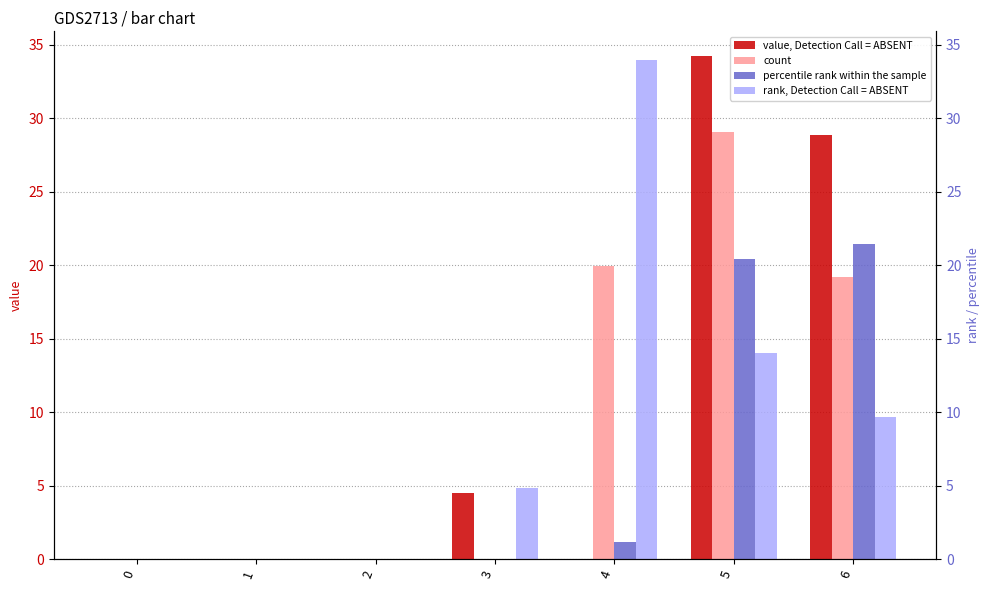

Where is col_1 nearest to the value 14?

6